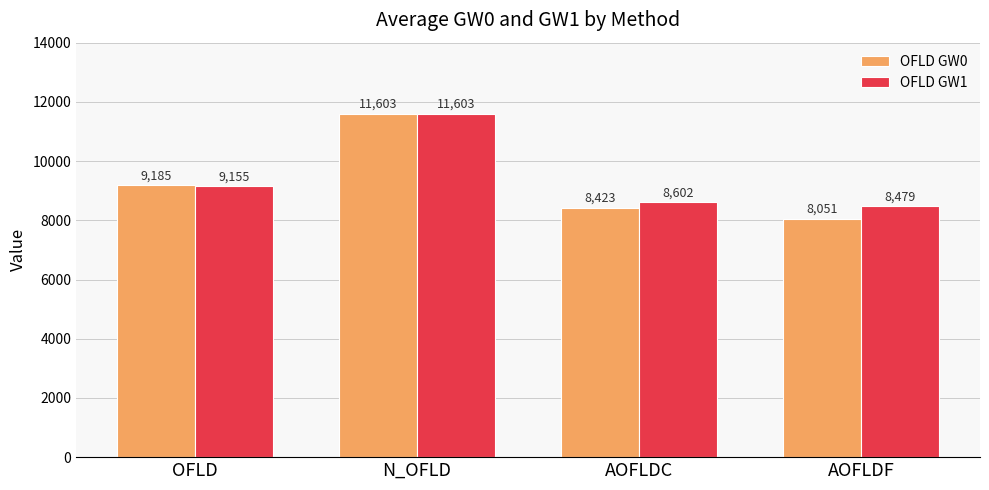

Is the value of OFLD GW0 at OFLD greater than the value of OFLD GW1 at AOFLDC?

Yes